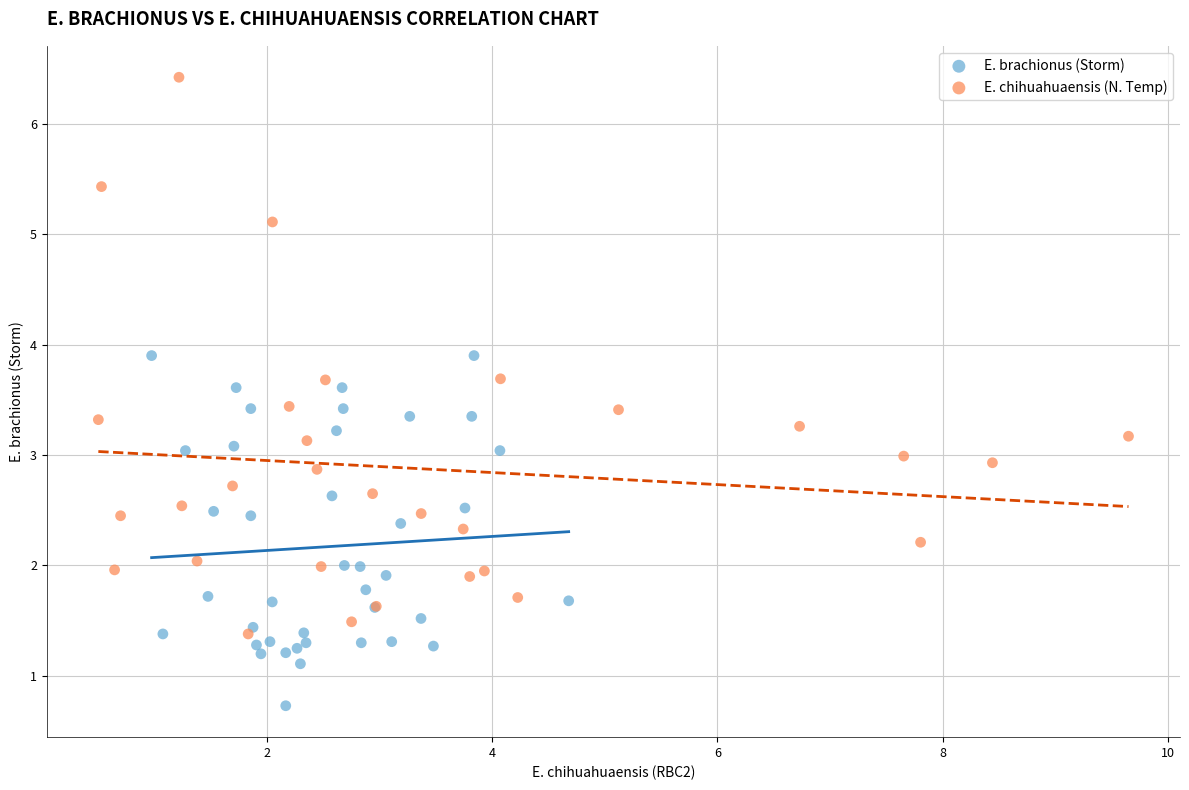

Which series contains the highest Y value?

E. chihuahuaensis (N. Temp)